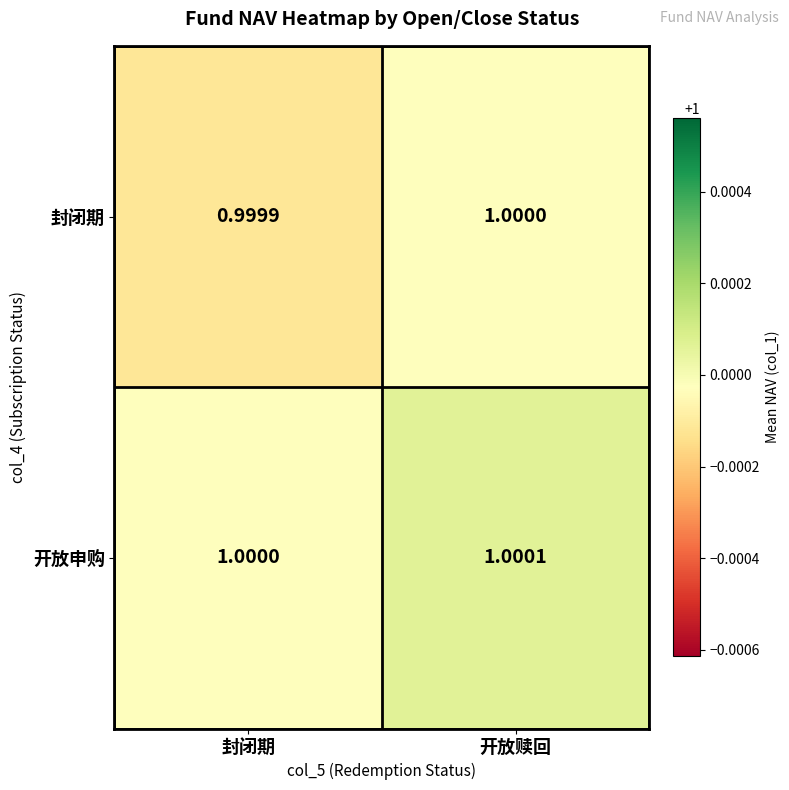

At how many categories does at least one series exceed 0?

2